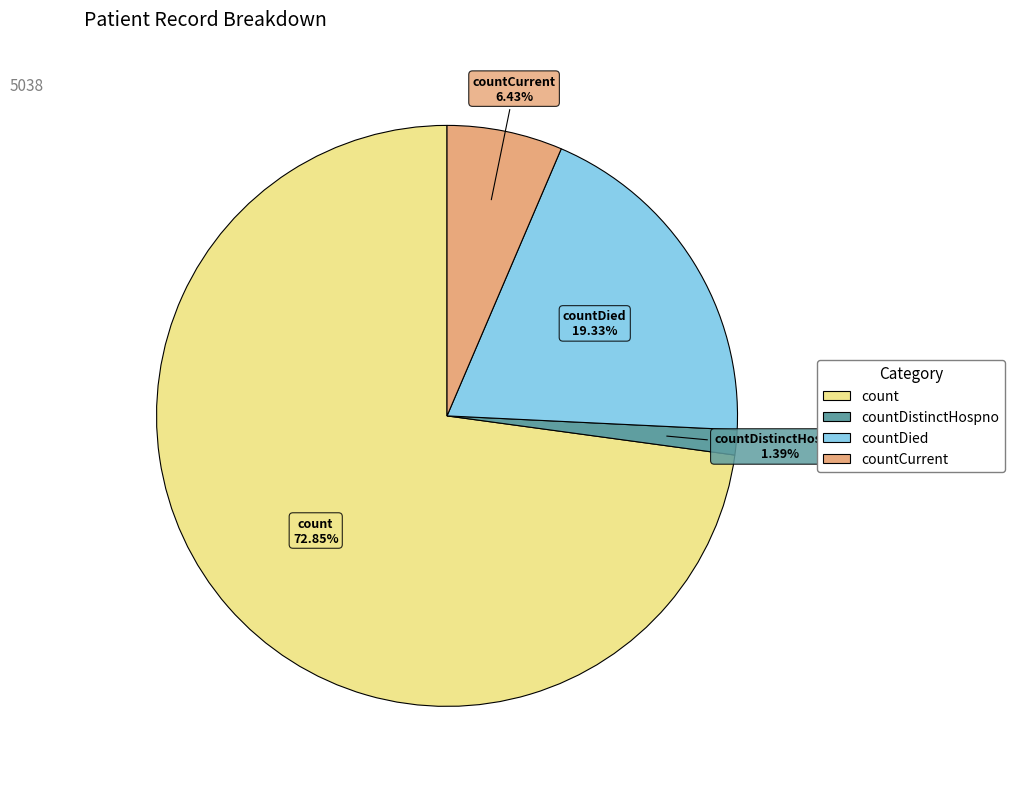

How many segments does this pie chart have?

4